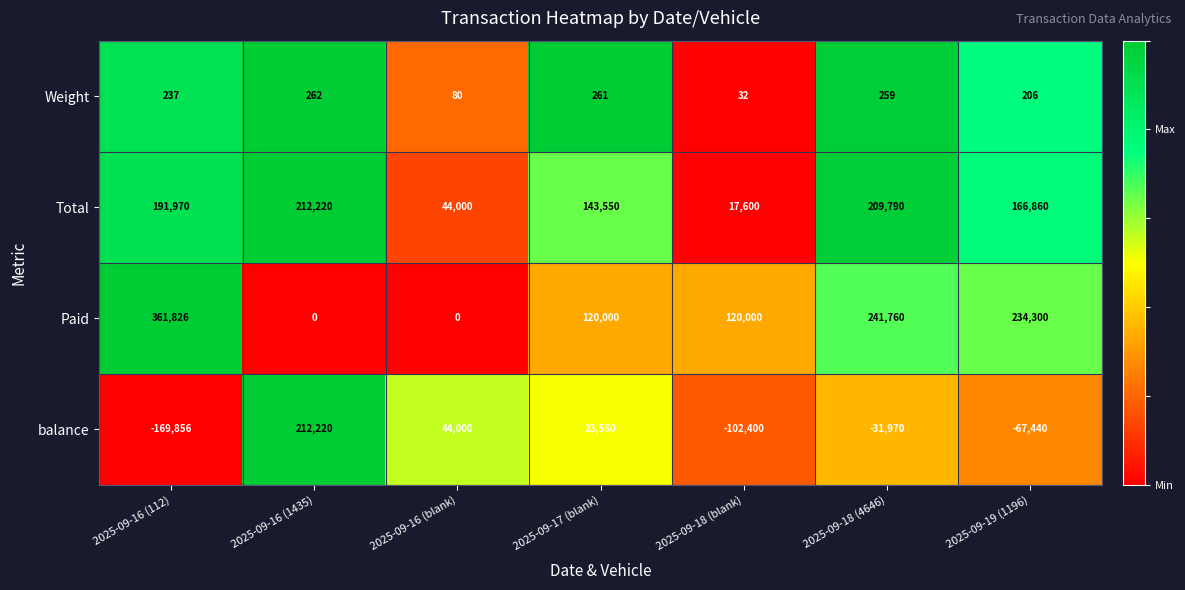

Where does the Total series first go above 166860?

2025-09-16 (112)